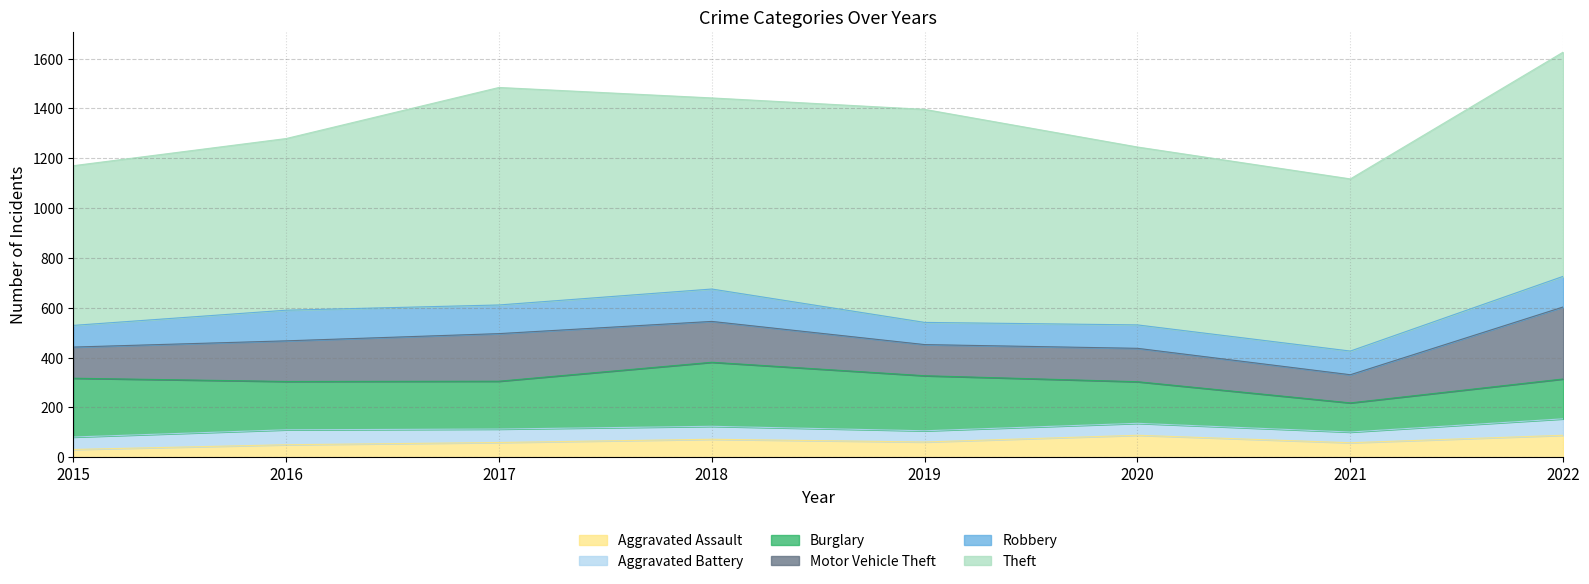

How many lines are shown in the chart?

6